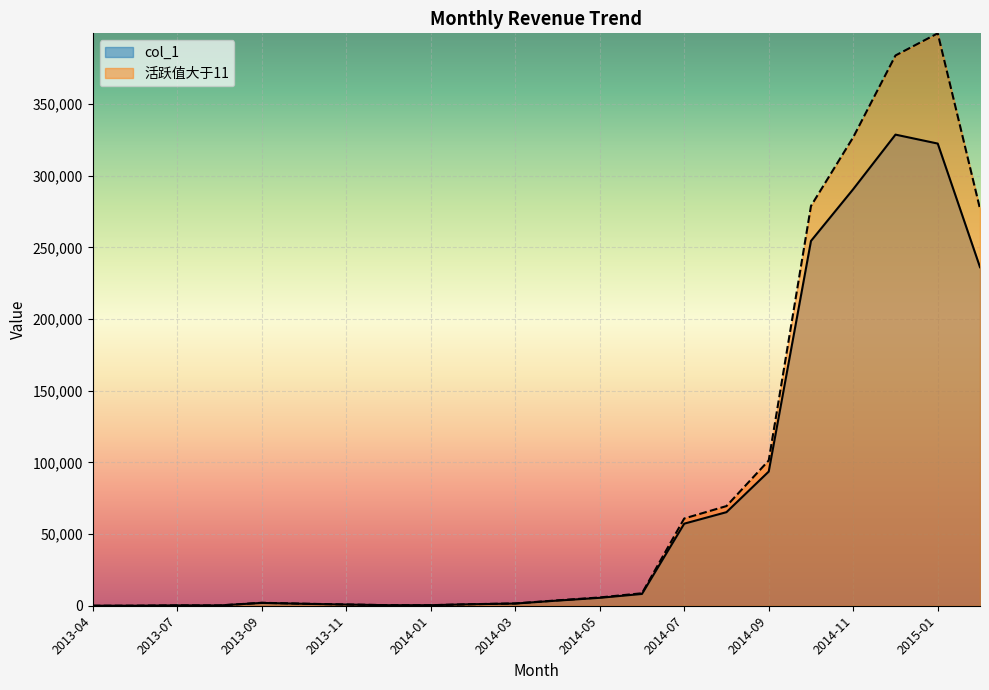

Where do 活跃值大于11 and col_1 first cross each other?

2013-07 and 2013-08